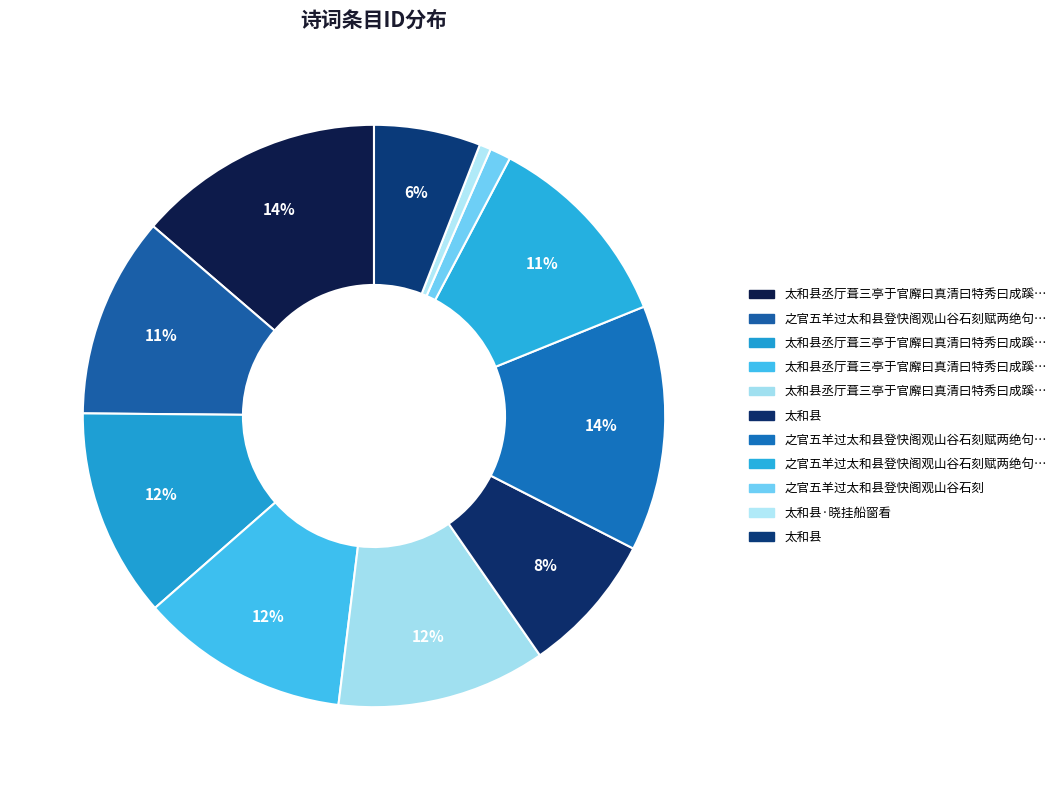

How many slices are in this pie chart?

11